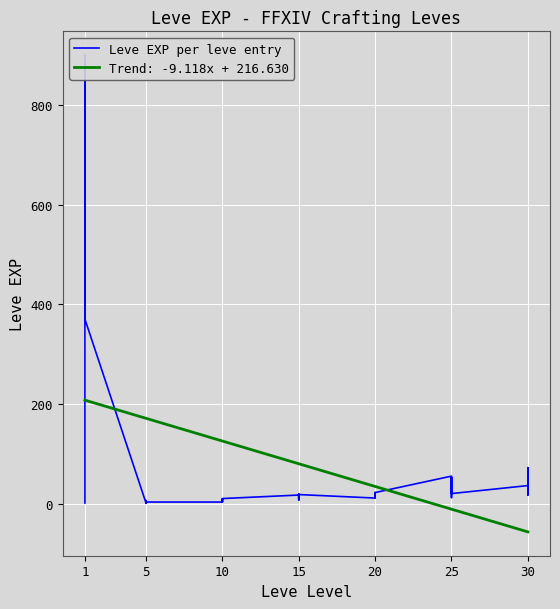

What is the highest value of the Trend: -9.118x + 216.630 series?

207.5